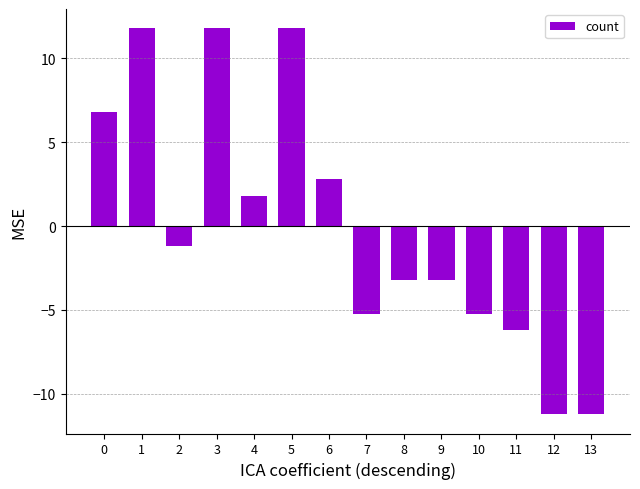

What is the change in value from 4 to 5?

+10.0